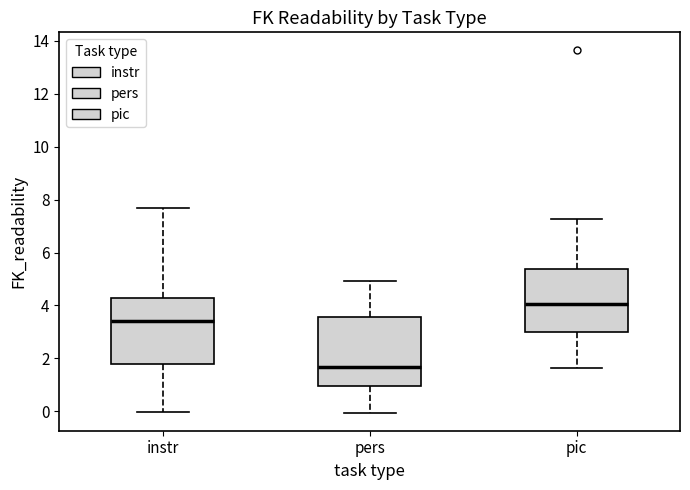

Reading left to right, read every box against the y-axis: the position of its median line, the range the box covers, and the ends of its whiskers. The values are not printed on the chart, so give them approximately, as read against the axis.

instr: median 3.4, box 1.8 to 4.2, whiskers 0.0 to 7.6
pers: median 1.6, box 1.0 to 3.6, whiskers 0.0 to 5.0
pic: median 4.0, box 3.0 to 5.4, whiskers 1.6 to 7.2